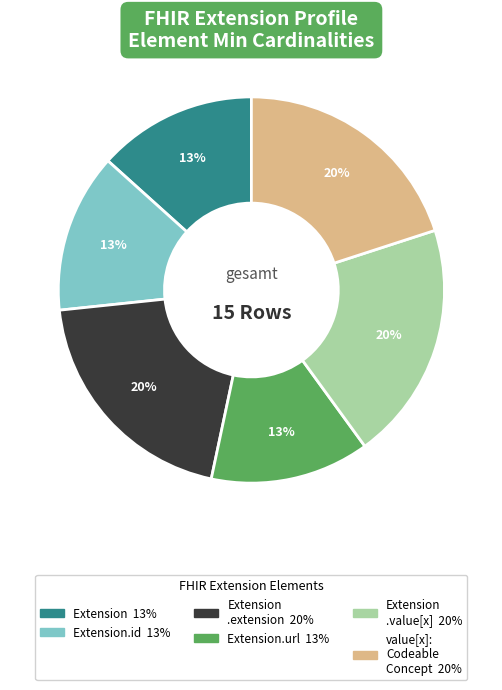

Does any single category account for the majority?

No